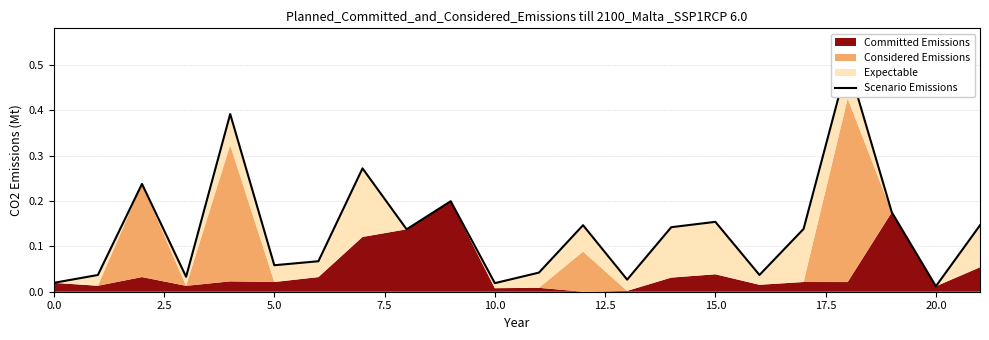

Is it true that the value at 11 is 0.0?

False